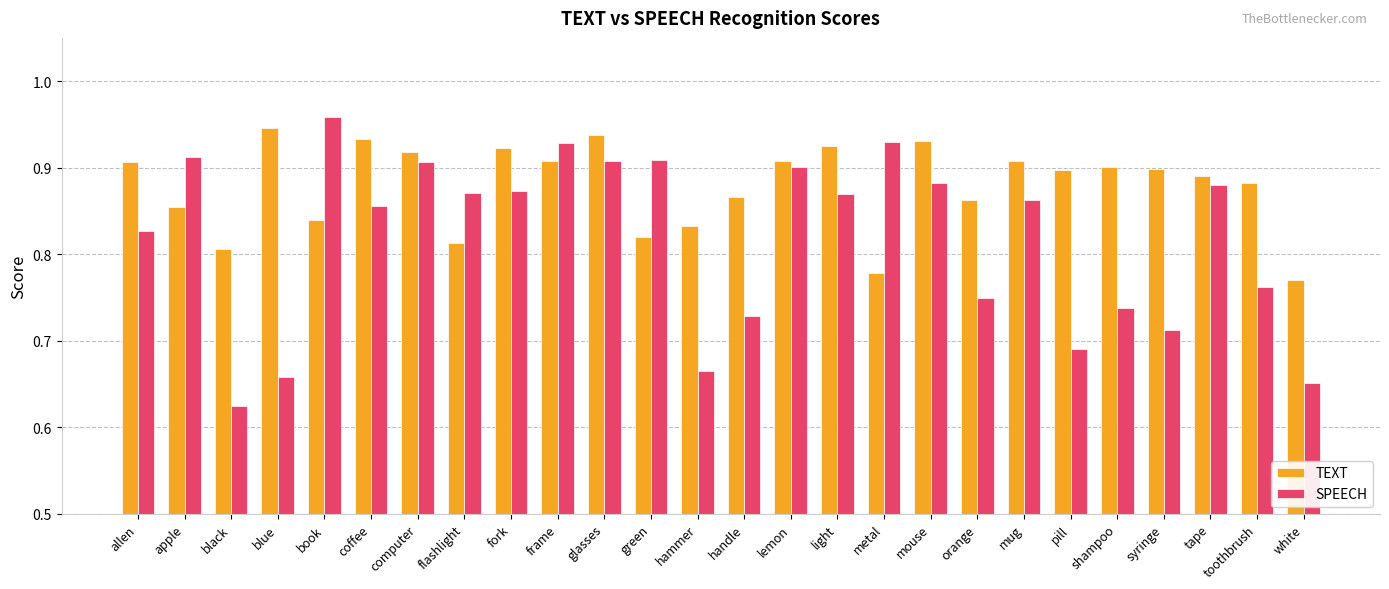

How many distinct data groups are displayed?

2